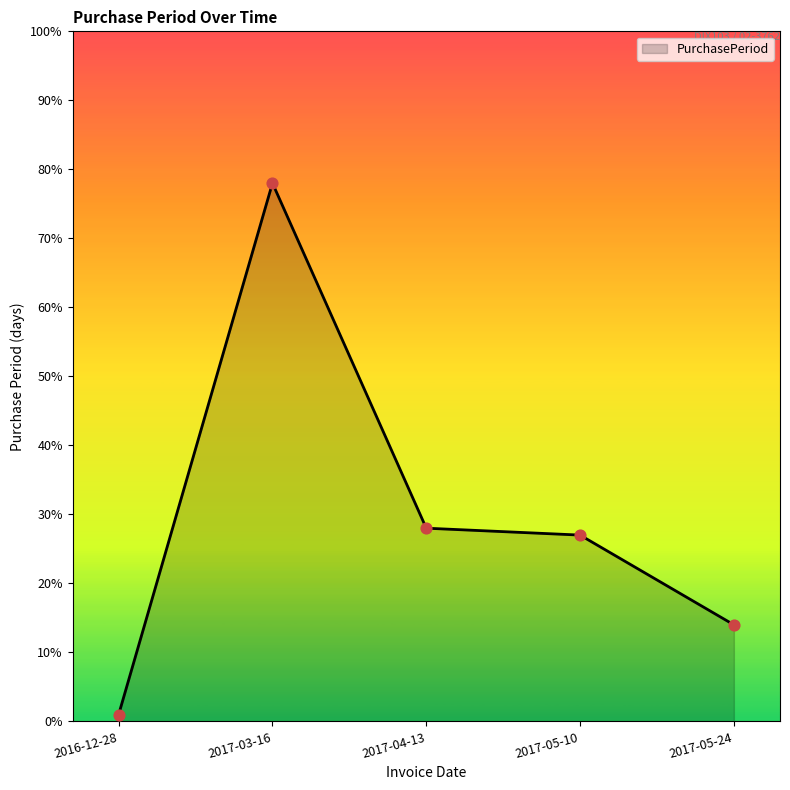

What is the ratio of the value at 2017-05-24 to the value at 2017-03-16?

0.2